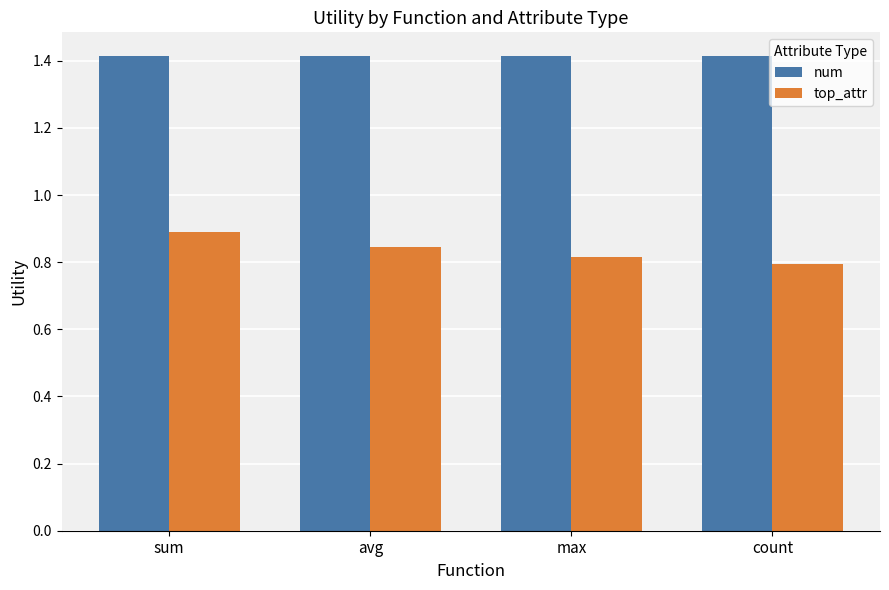

Which series changed the most between avg and count?

top_attr